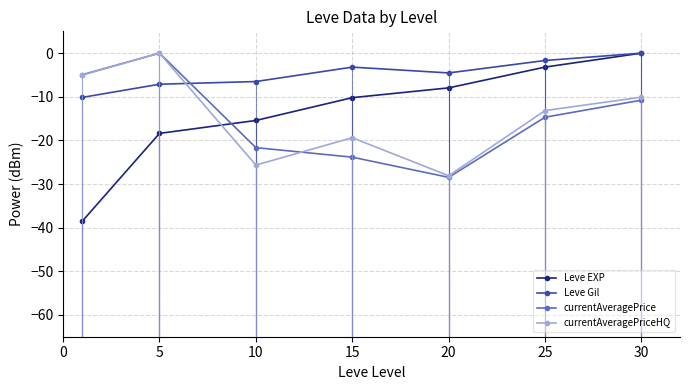

Is it true that Leve Gil equals -5.0 at 30?

False